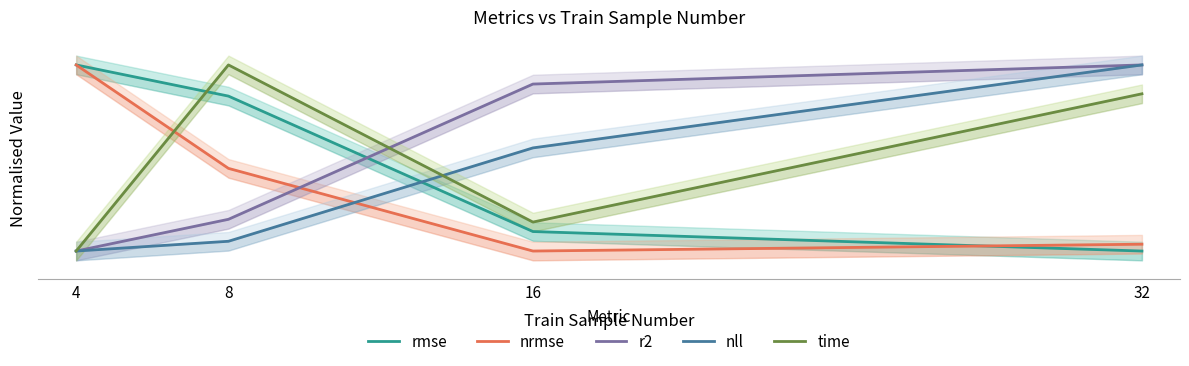

Where is r2 nearest to the value 0?

4